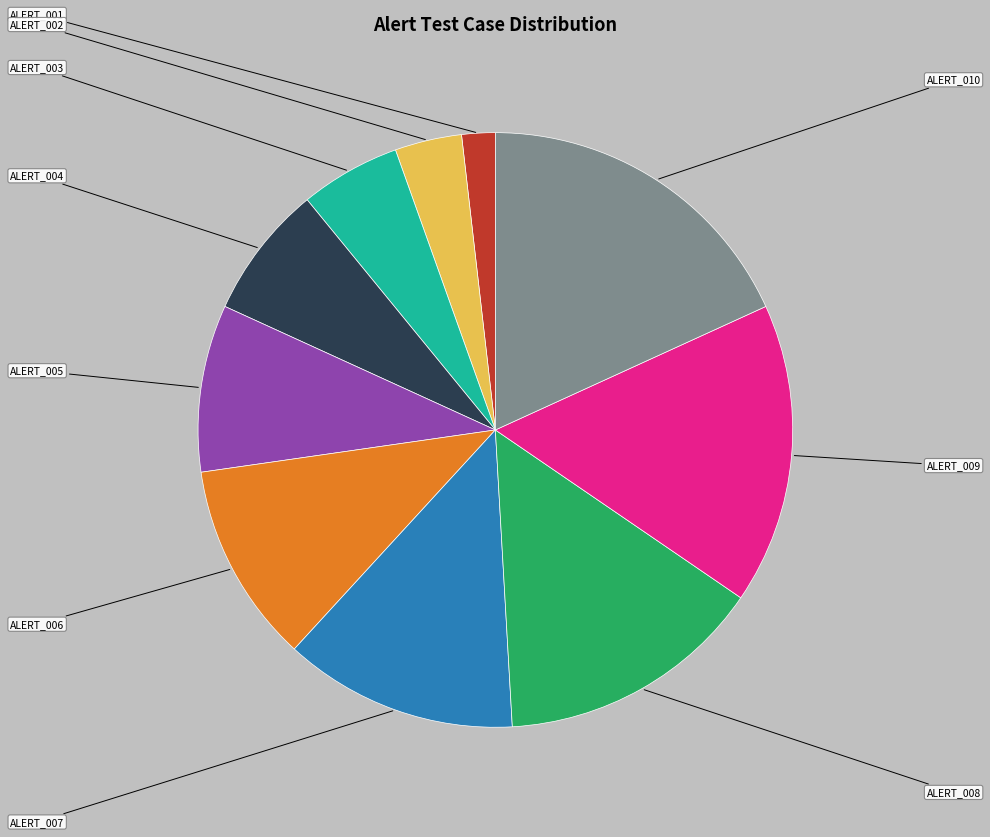

Is there any slice that represents more than half of the pie?

No